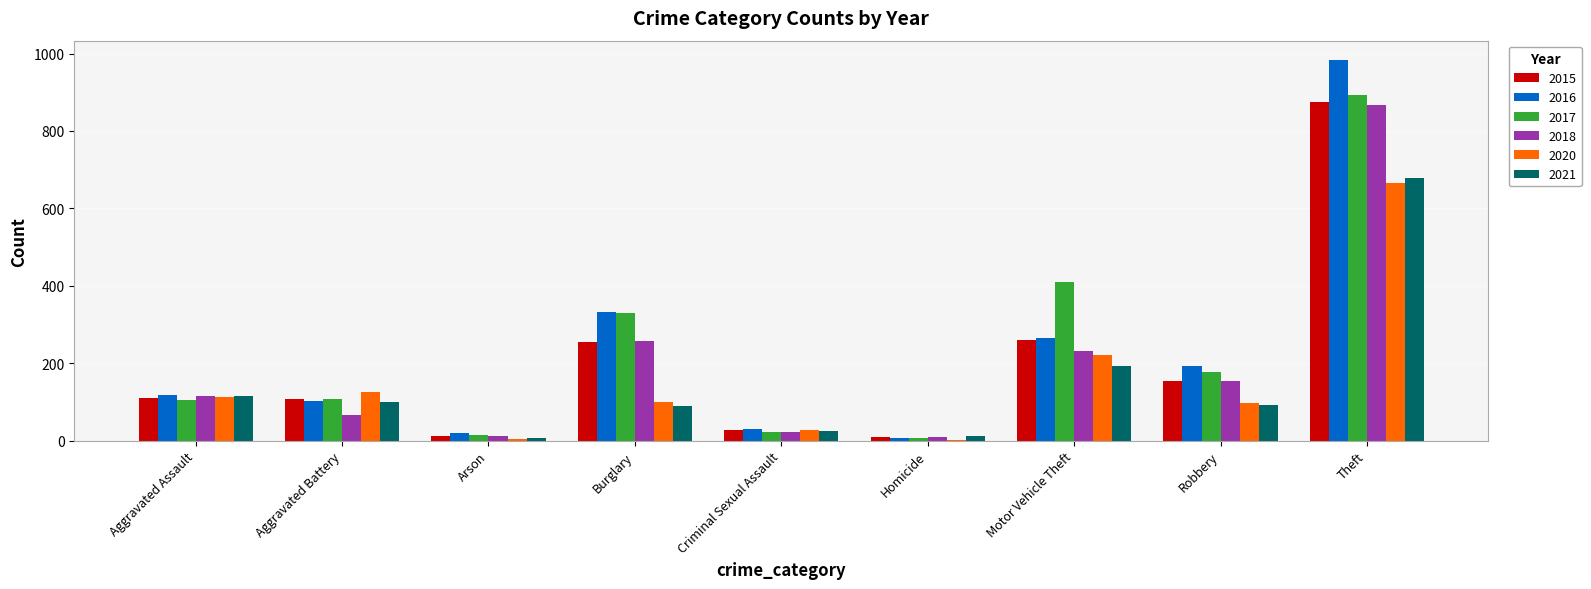

Does the chart contain stacked bars?

No